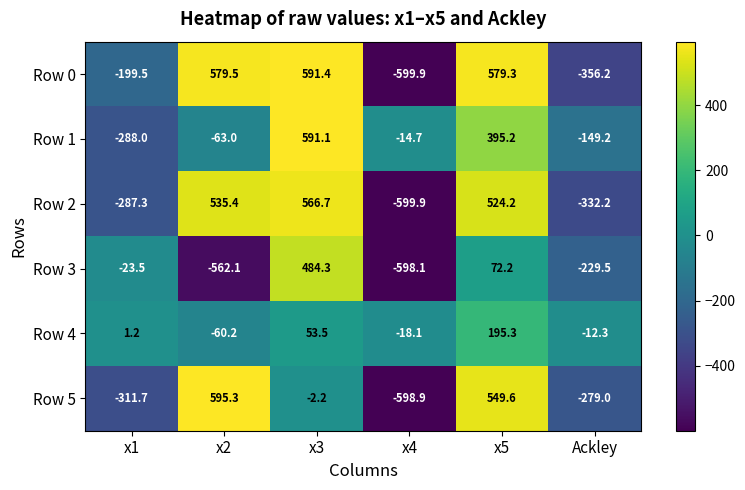

At x3, list the series in order from smallest to largest.

Row 5, Row 4, Row 3, Row 2, Row 1, Row 0